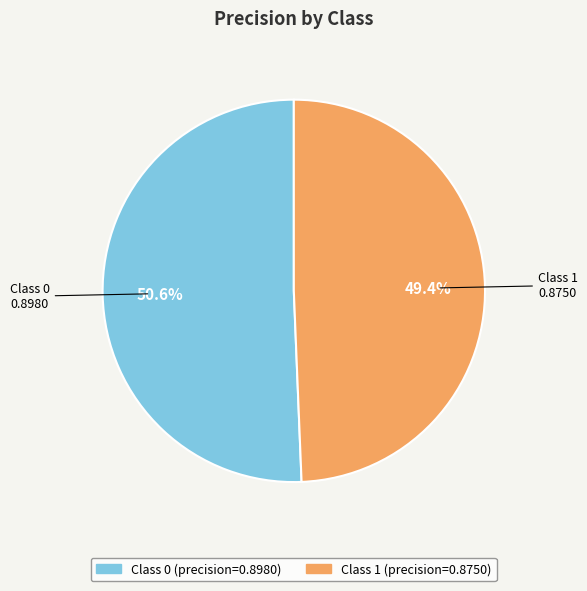

Does any single category account for the majority?

Yes